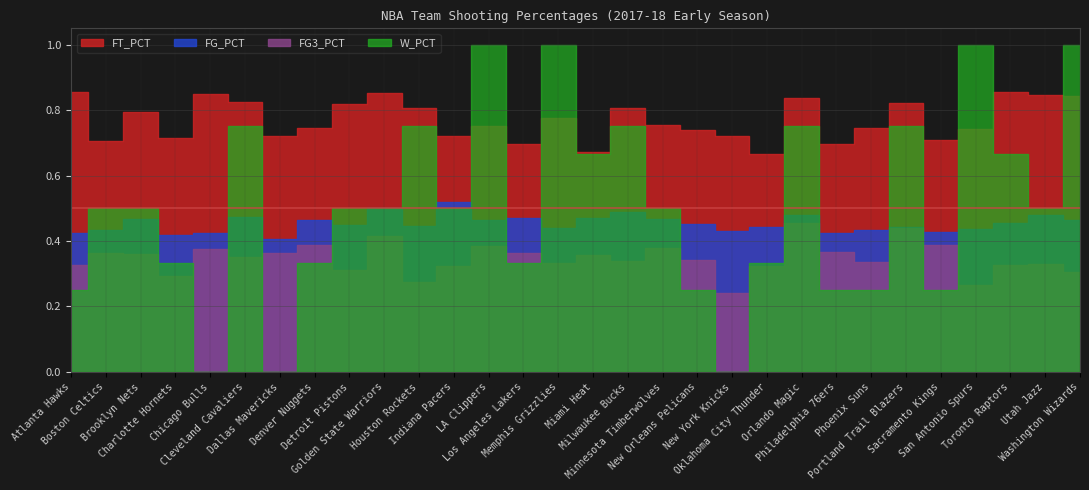

What is the sum of all W_PCT values?

15.2